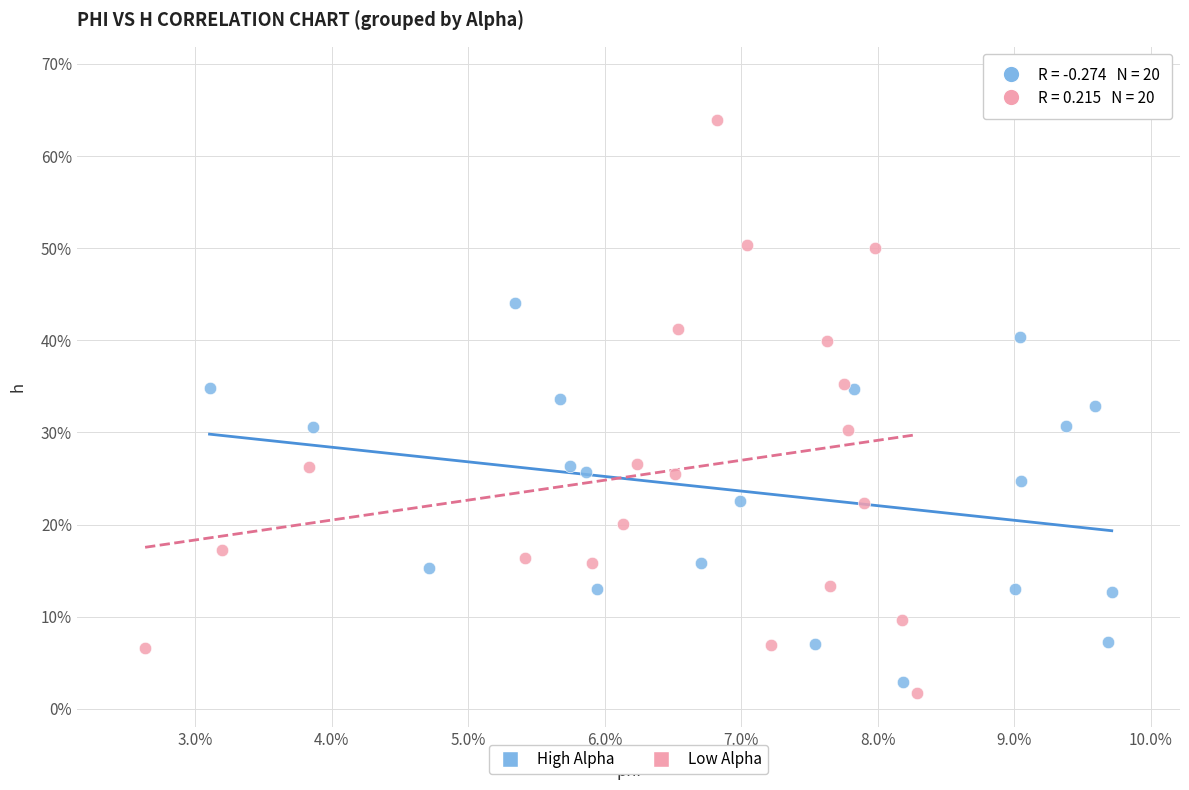

What are all the series names shown in the legend?

High Alpha, Low Alpha